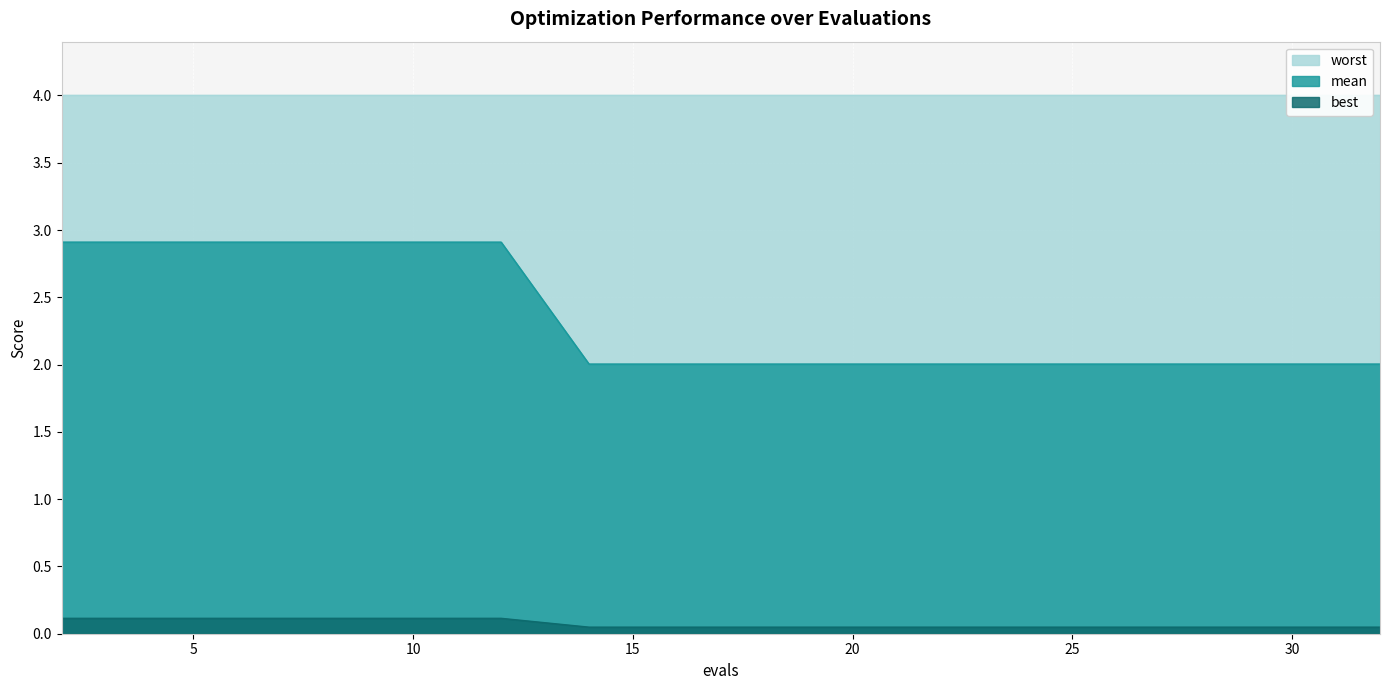

List the labels in order of mean value, smallest first.

14, 16, 18, 20, 22, 24, 26, 28, 30, 32, 2, 4, 6, 8, 10, 12